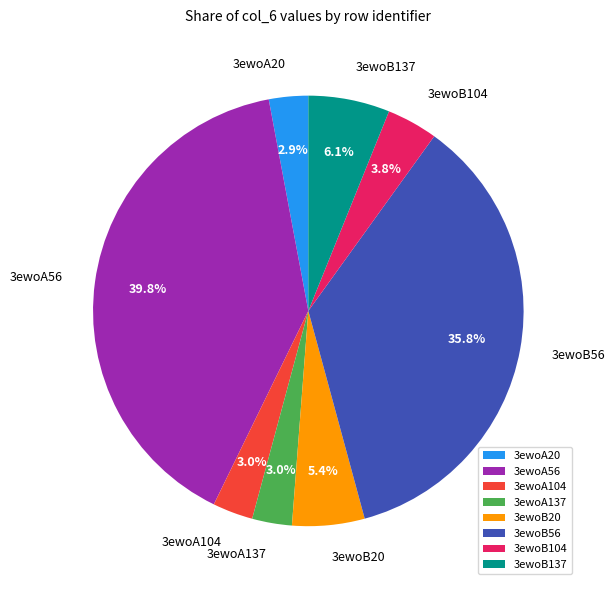

Which has a higher value, 3ewoB137 or 3ewoA137?

3ewoB137